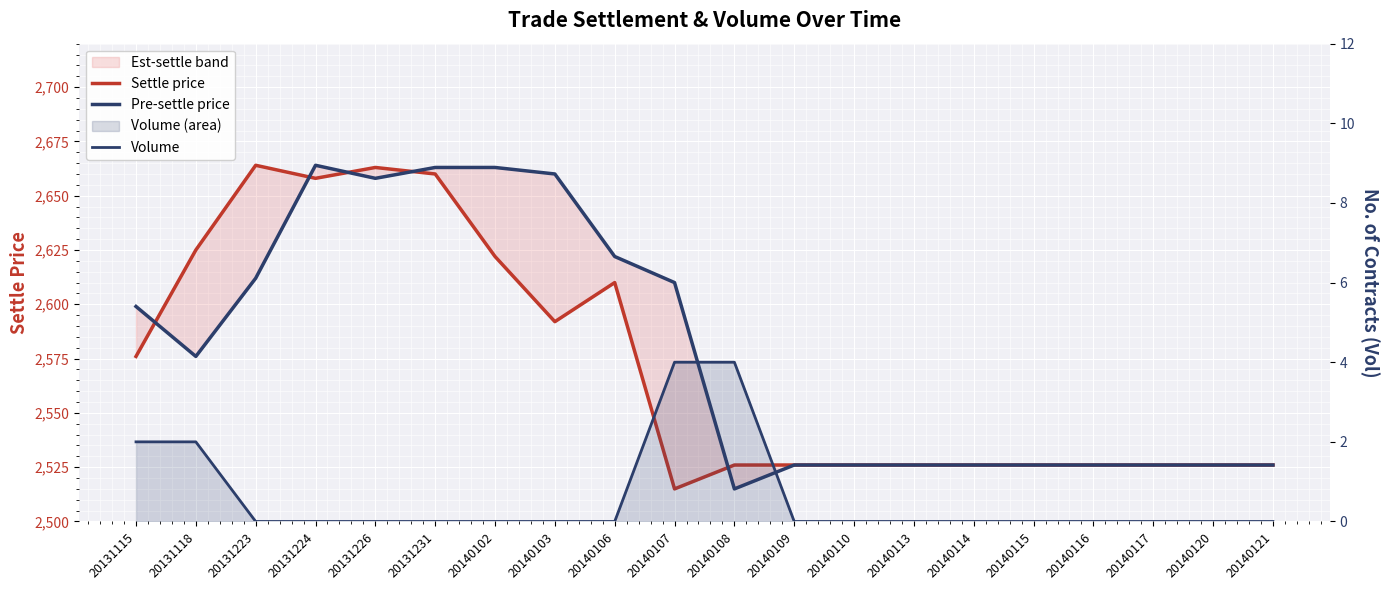

How many lines are shown in the chart?

3